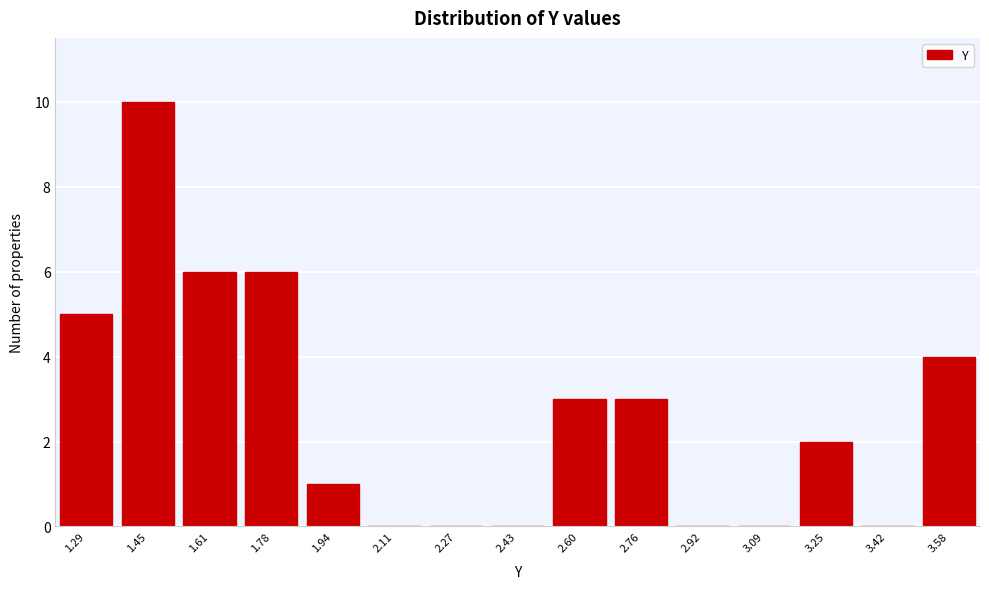

Reading right to left, list all the values displayed in this chart.

3.58=4	3.42=0	3.25=2	3.09=0	2.92=0	2.76=3	2.60=3	2.43=0	2.27=0	2.11=0	1.94=1	1.78=6	1.61=6	1.45=10	1.29=5